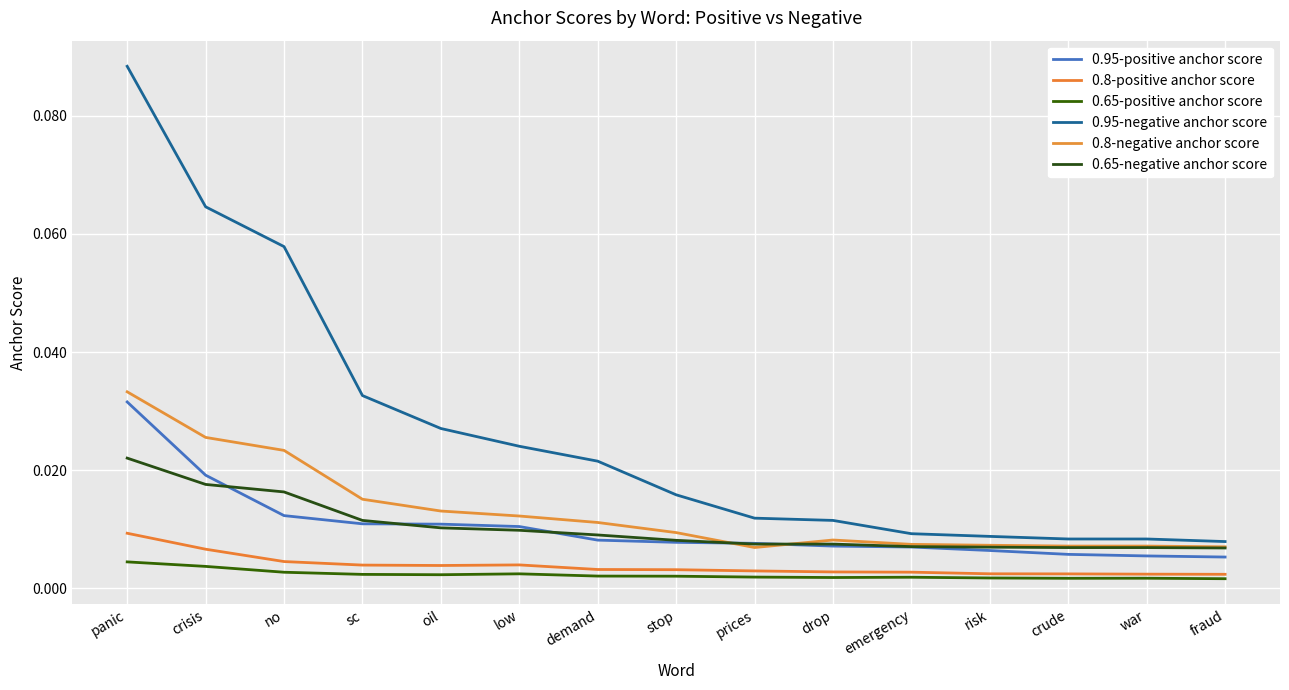

Where is 0.95-positive anchor score nearest to the value 0?

fraud